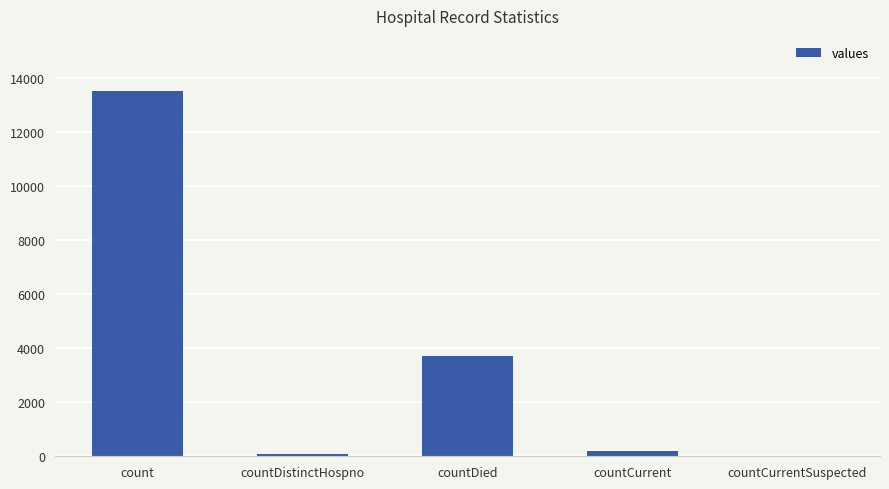

Which has a higher value, count or countDistinctHospno?

count